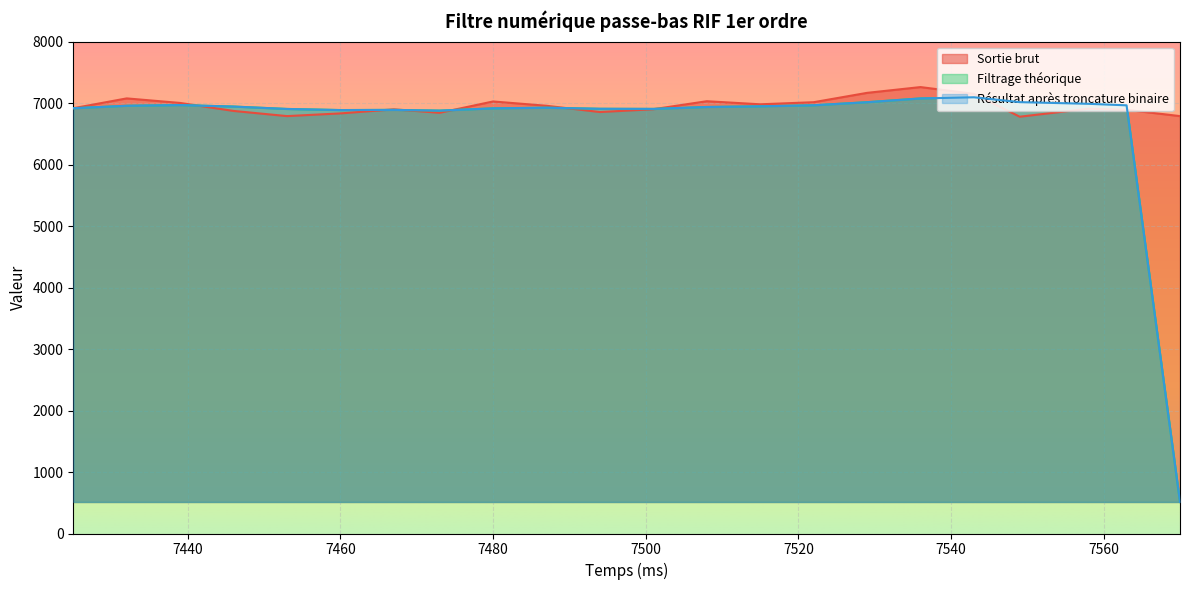

Which series has the largest total across all categories?

Sortie brut